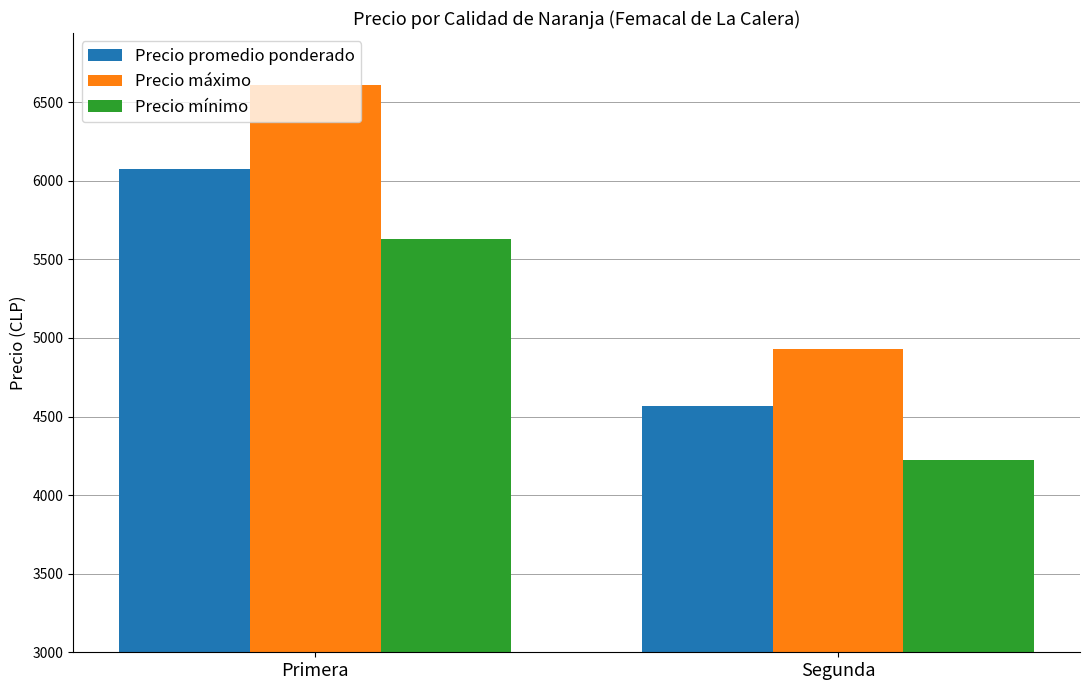

Reading left to right, list all the values displayed in this chart.

Precio promedio ponderado: 6077	4567
Precio máximo: 6610	4933
Precio mínimo: 5627	4222